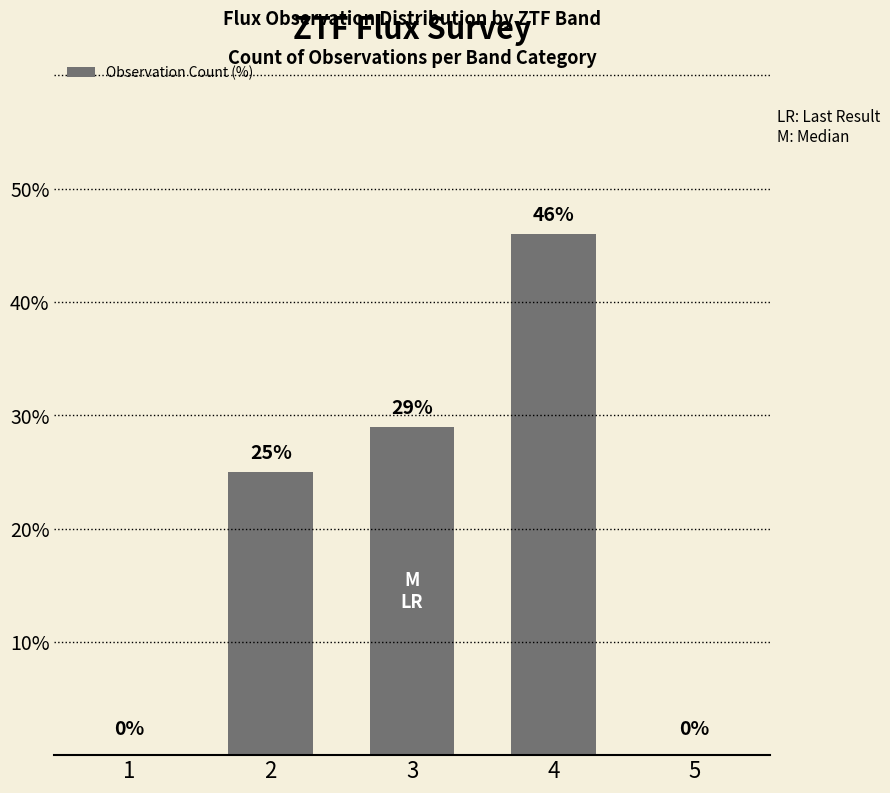

What is the change in value from 1 to 4?

+46